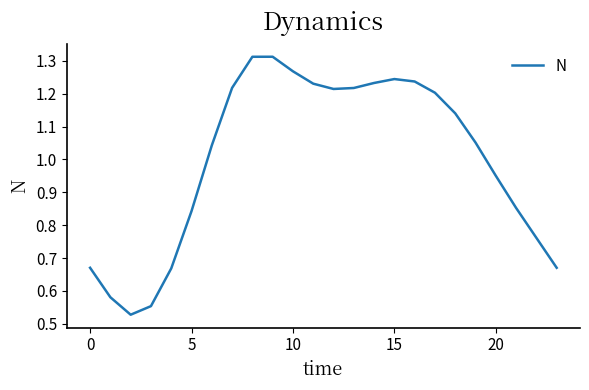

Reading right to left, transcribe all the data shown in this chart.

0.7	0.8	0.9	1.0	1.1	1.1	1.2	1.2	1.2	1.2	1.2	1.2	1.2	1.3	1.3	1.3	1.2	1.0	0.8	0.7	0.6	0.5	0.6	0.7